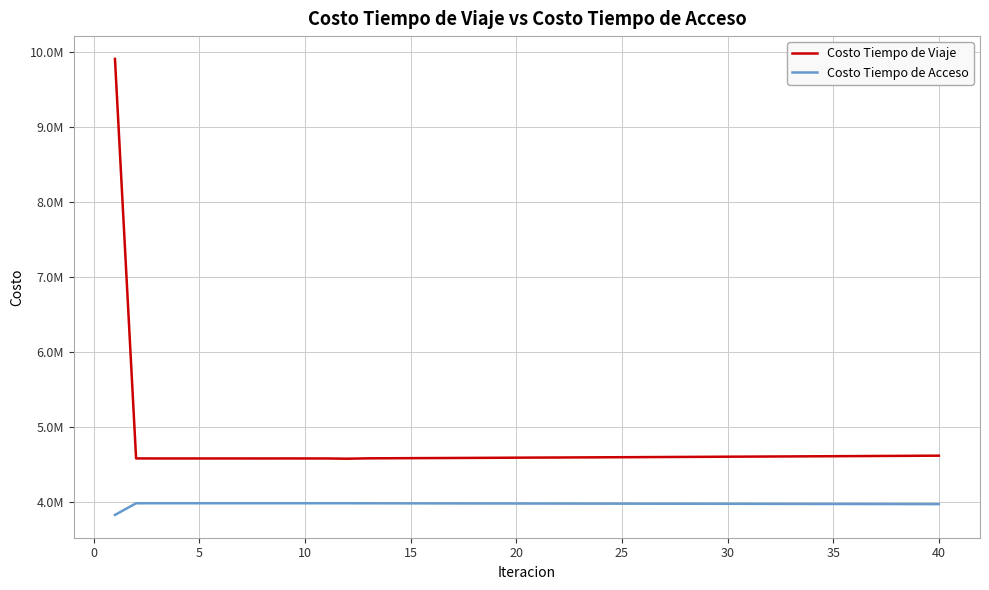

Rank the series by their average value, from highest to lowest.

Costo Tiempo de Viaje, Costo Tiempo de Acceso